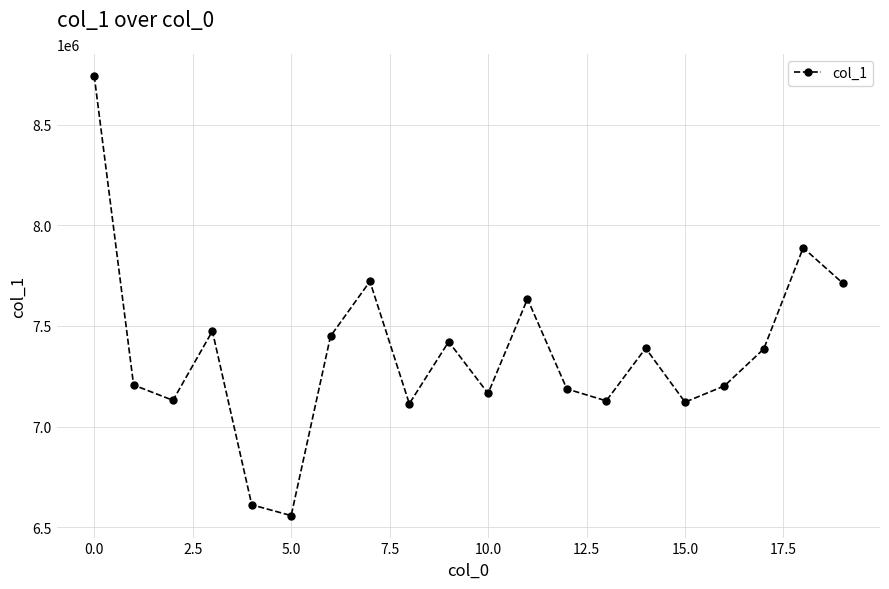

What is the greatest value displayed?

8743445